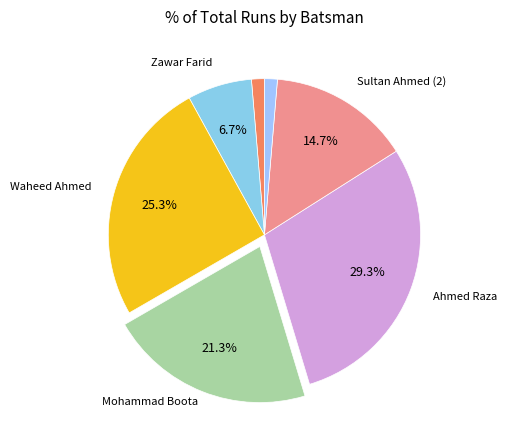

To the nearest percent, what is the average slice percentage?

14%